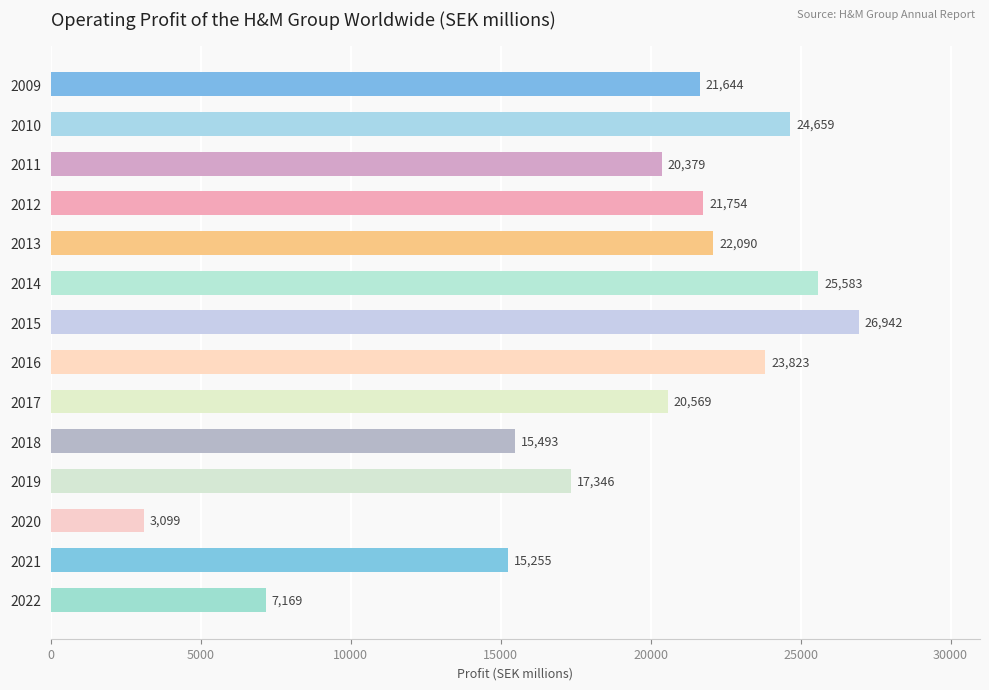

What is the change in value from 2009 to 2015?

+5298